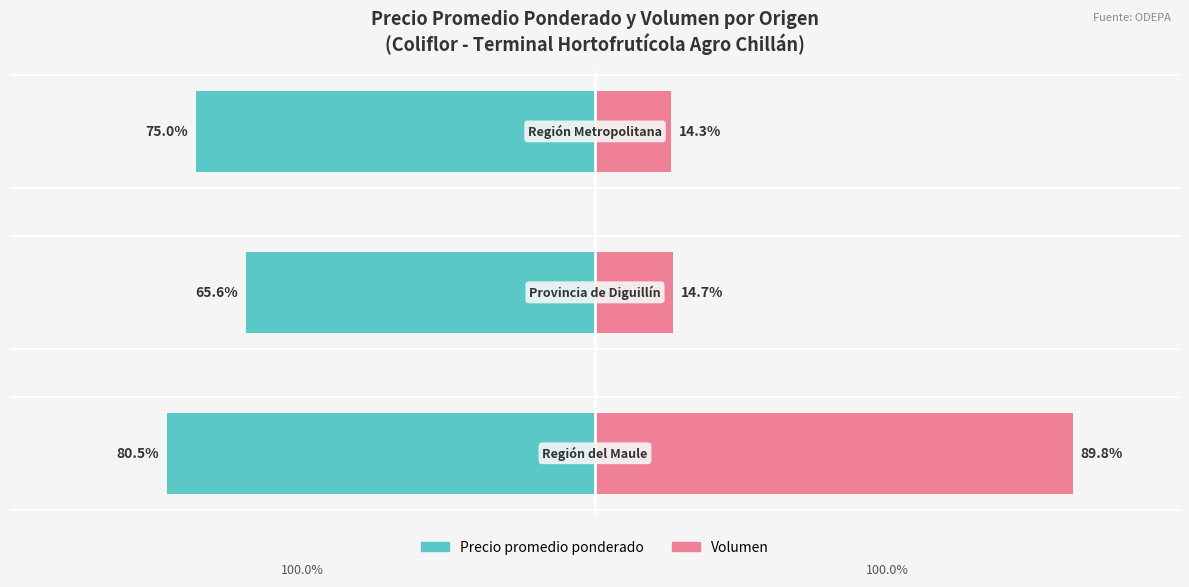

What is the lowest value of the Precio promedio ponderado series?

-80.5